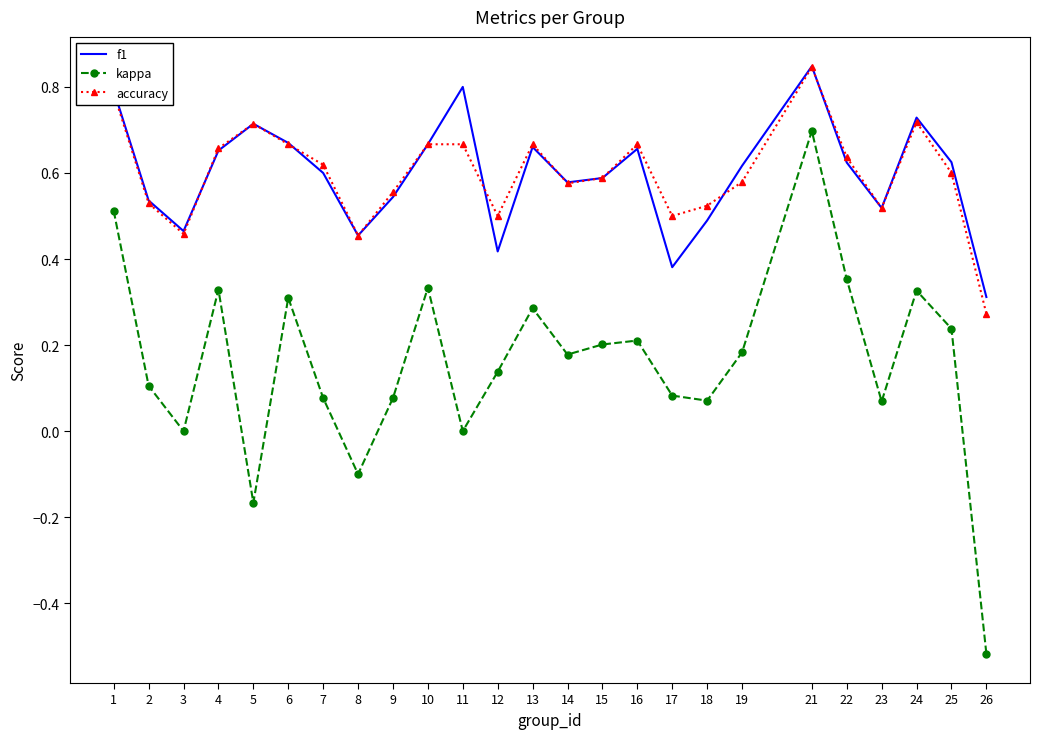

True or false: f1 has a value of 0.7 at 13.

True